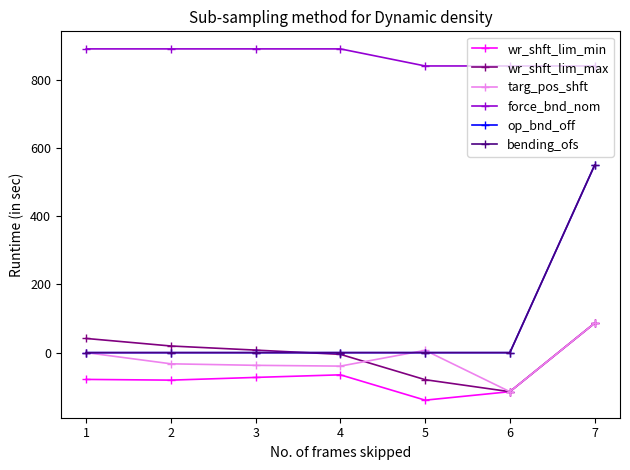

Is this an area chart (filled region under the line)?

No